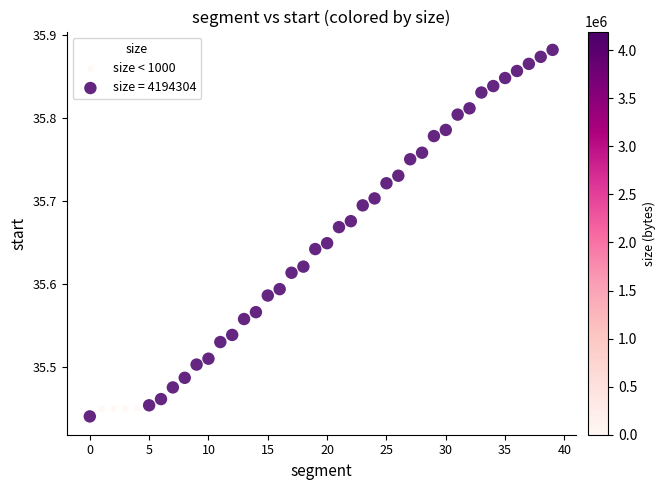

Which series has the widest spread of Y values?

size = 4194304